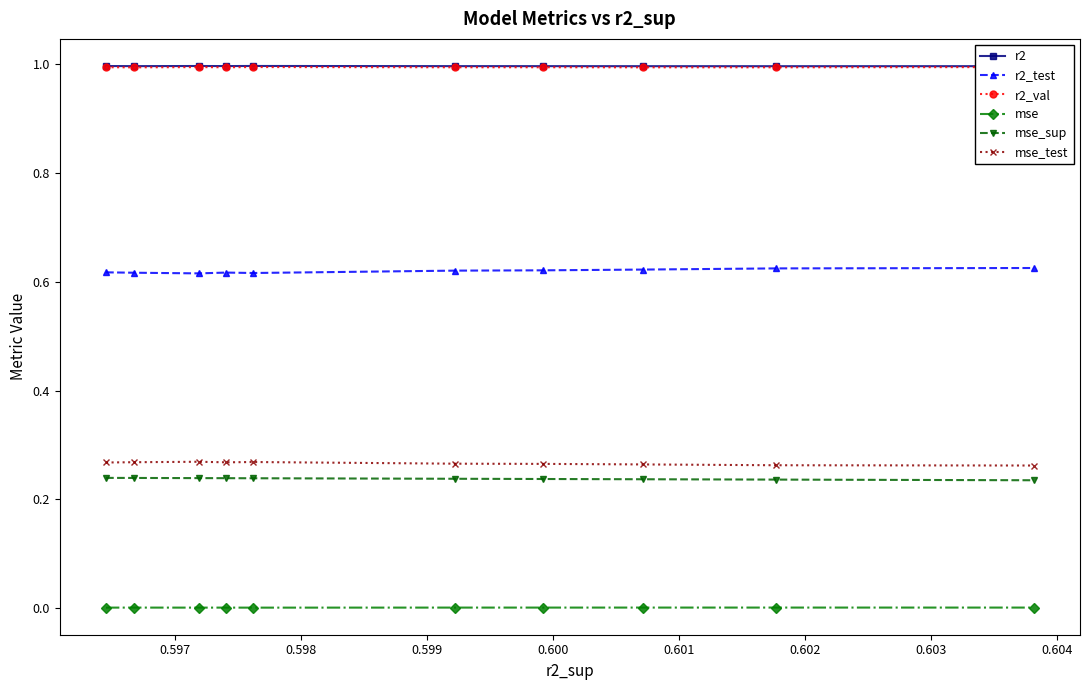

Count the number of categories in the chart.

10